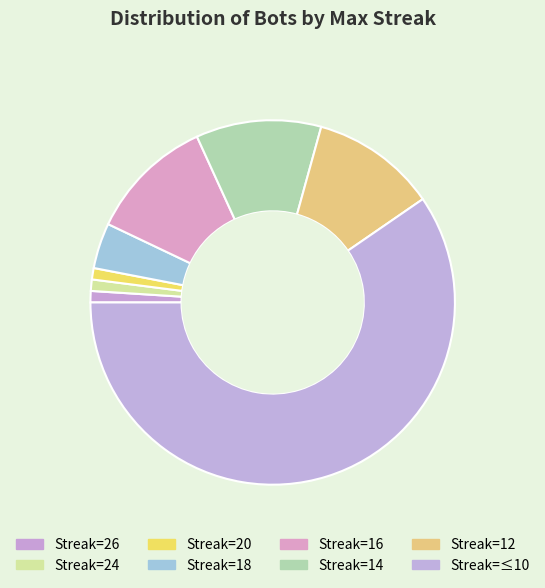

Count the number of slices in the pie.

8